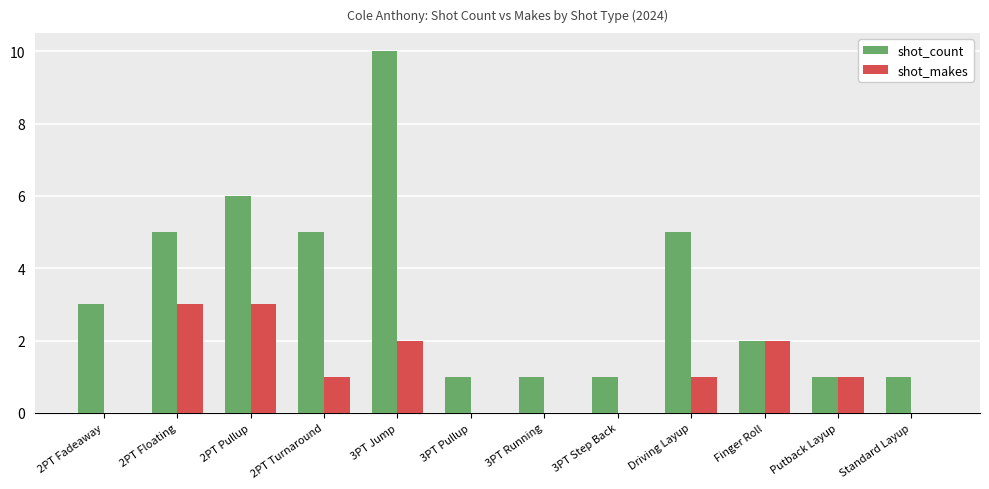

What is the sum of all shot_count values?

41